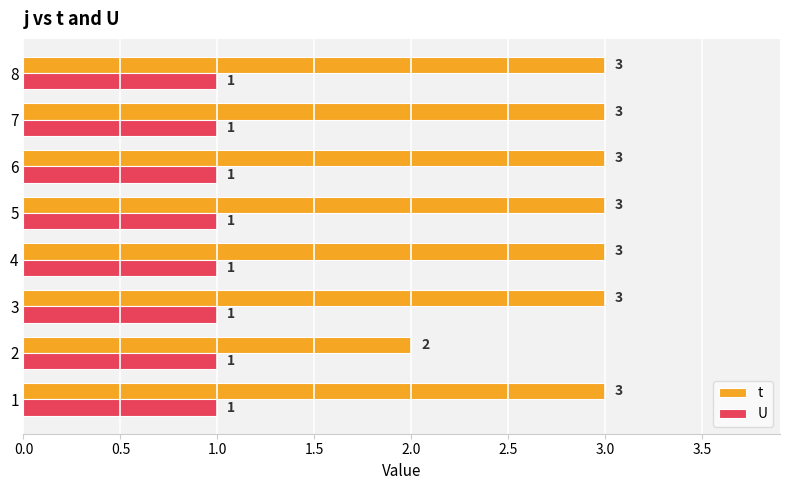

How many t values are between 3 and 4?

7